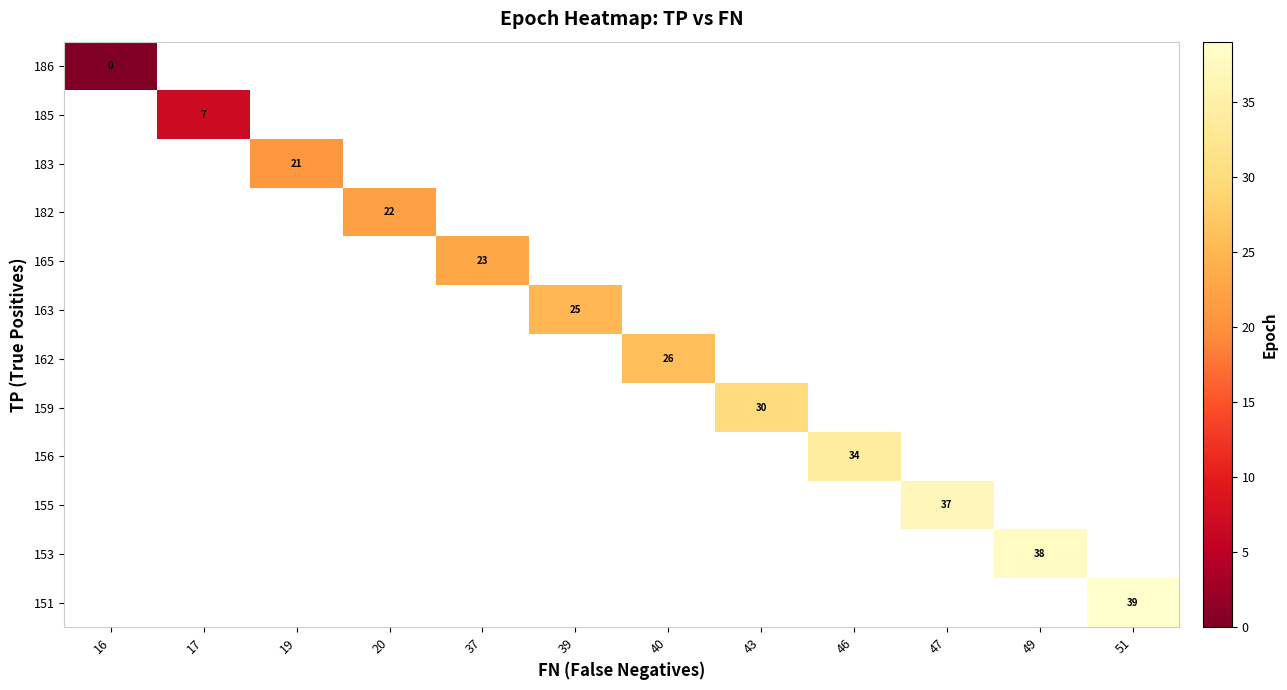

Is the value of 163 at 39 greater than the value of 165 at 37?

Yes